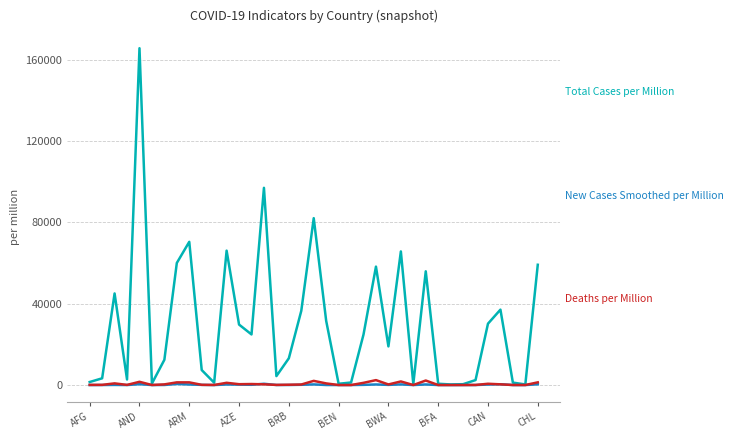

What is the maximum value shown in the chart?

165728.3